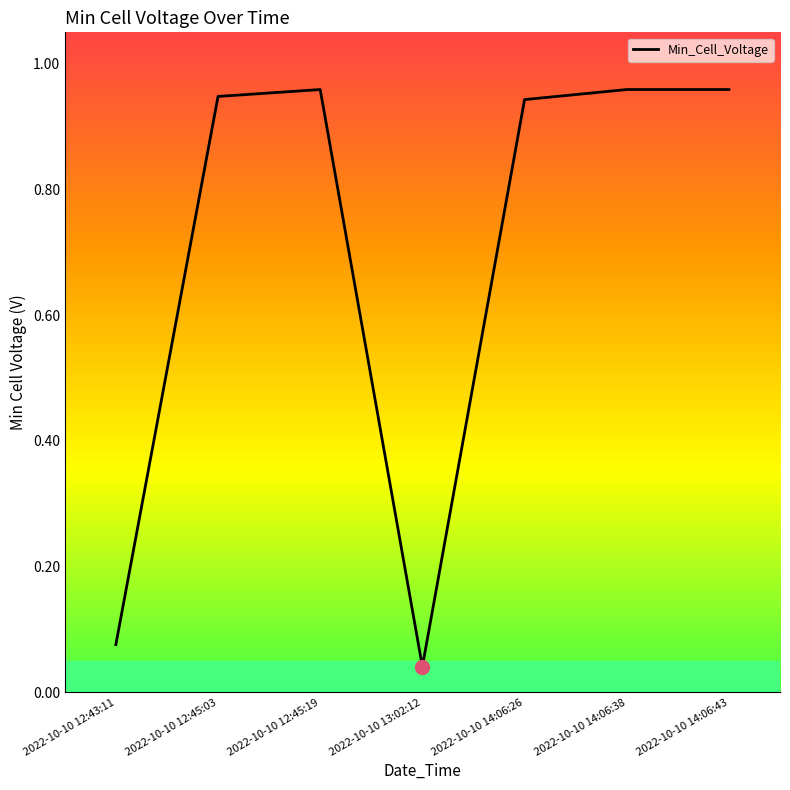

At which category does the data reach its first local valley?

2022-10-10 13:02:12